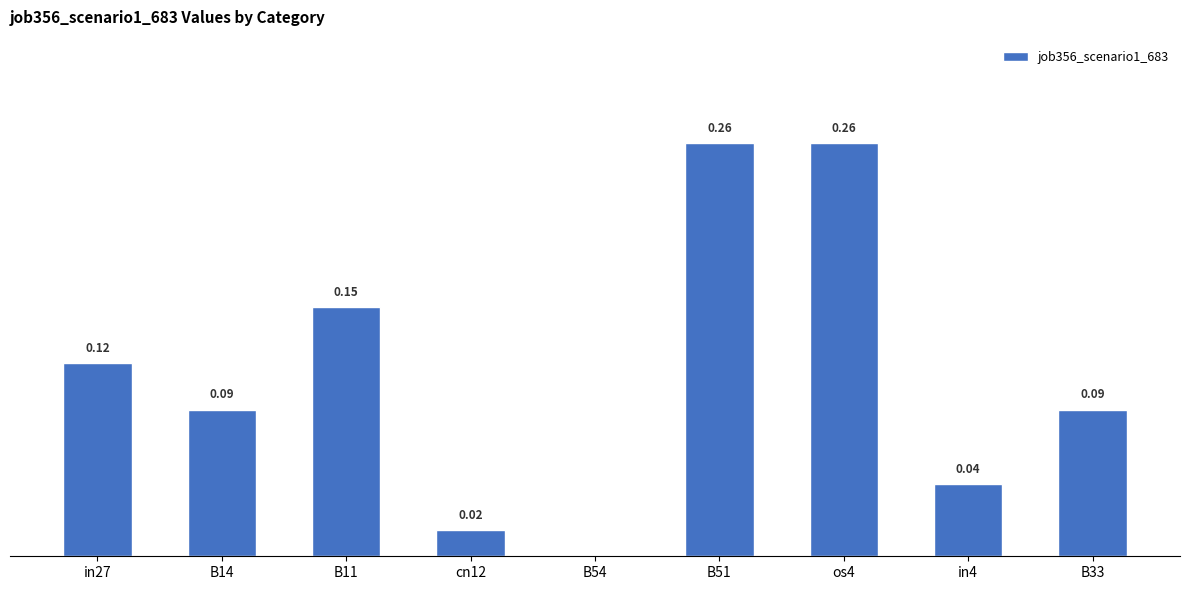

Between in4 and in27, which is larger?

in27